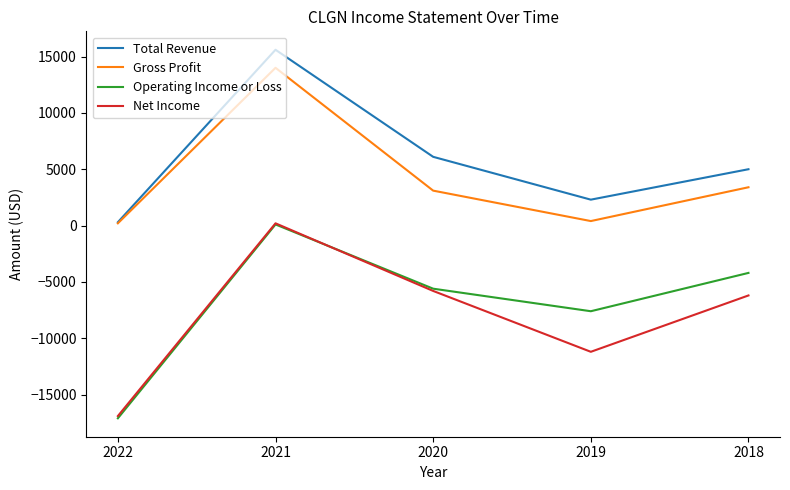

Rank the categories by Net Income value from lowest to highest.

2022, 2019, 2018, 2020, 2021